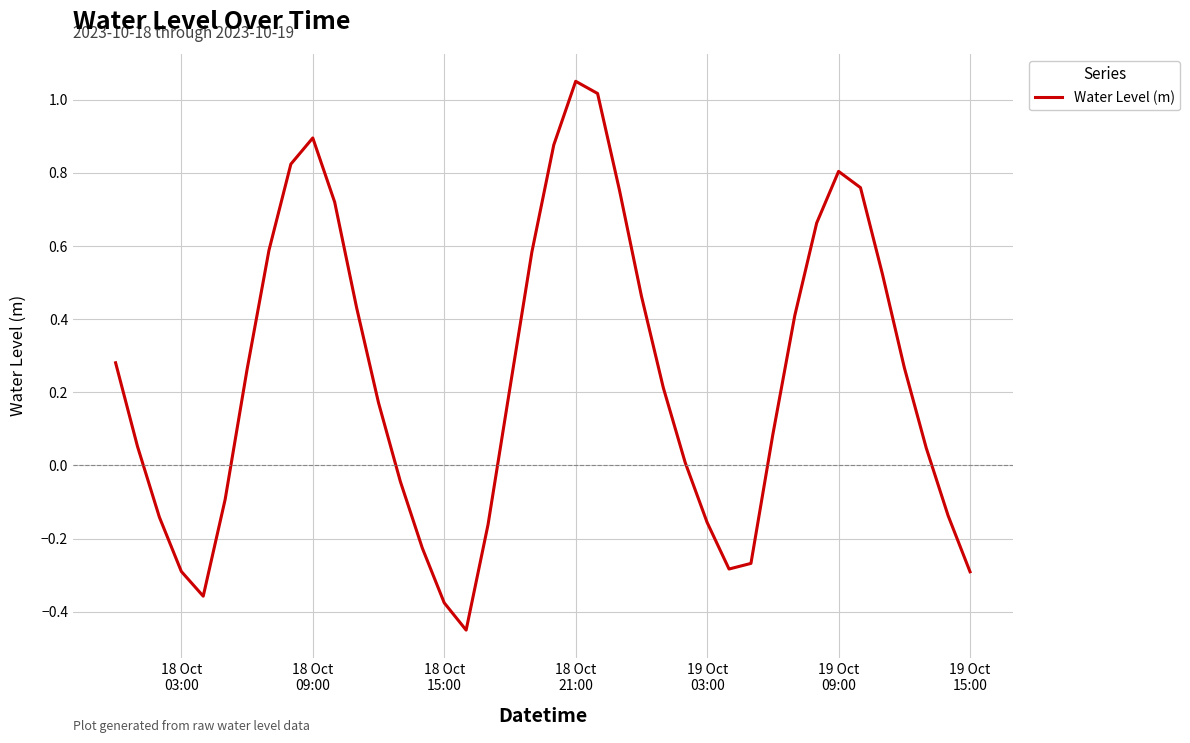

How many lines are shown in the chart?

1